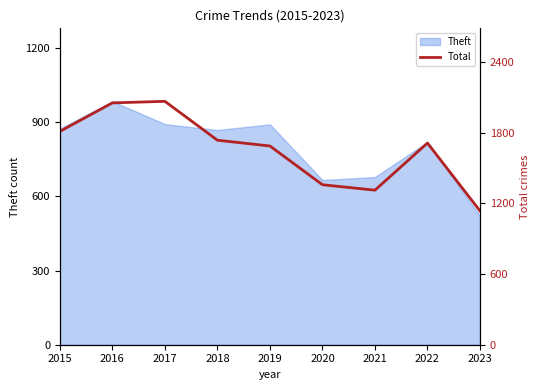

True or false: the data shows 1136 at 2023.

True